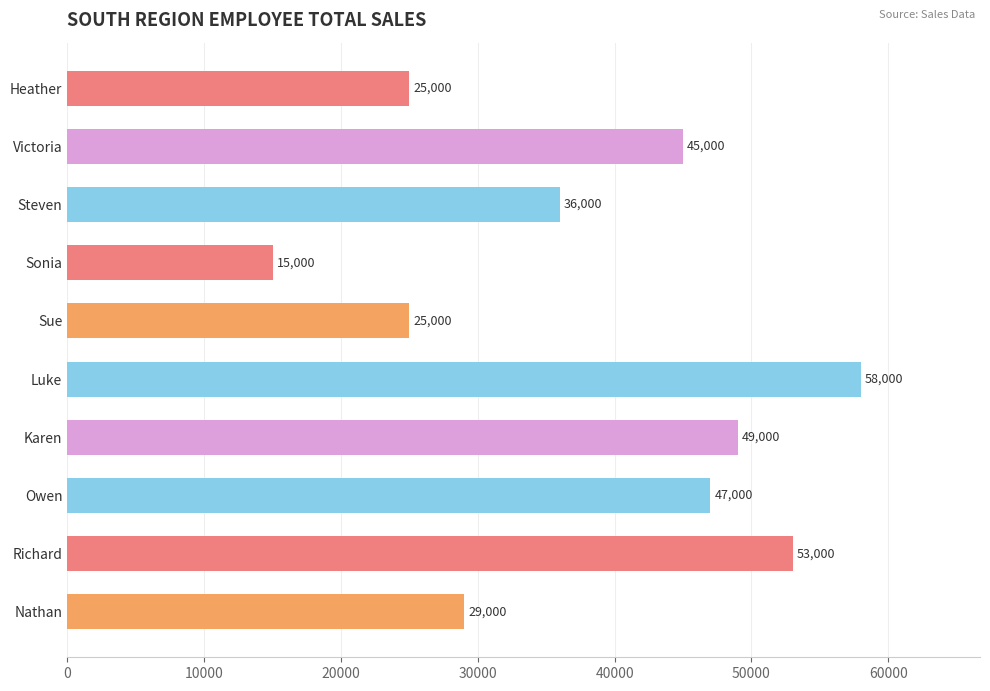

Reading top to bottom, extract all data points from this chart.

25000	45000	36000	15000	25000	58000	49000	47000	53000	29000